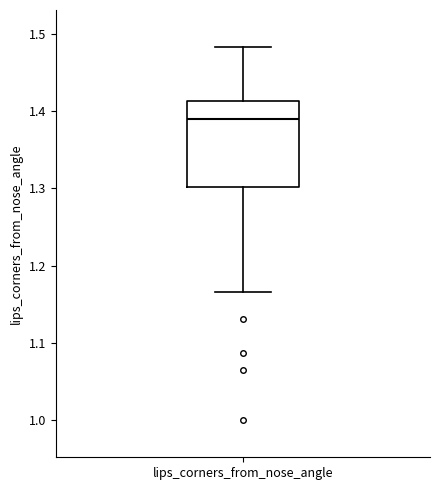

Where is the upper edge of the box for lips_corners_from_nose_angle on the y-axis? The values are not printed on the chart, so give them approximately, as read against the axis.

1.41